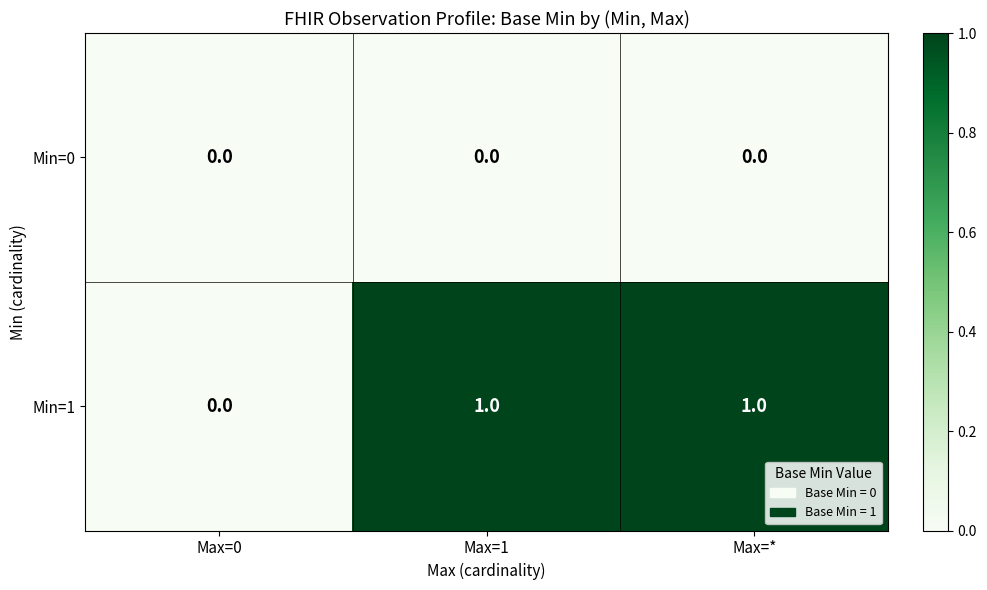

Which series changed the most between Max=0 and Max=1?

Min=1